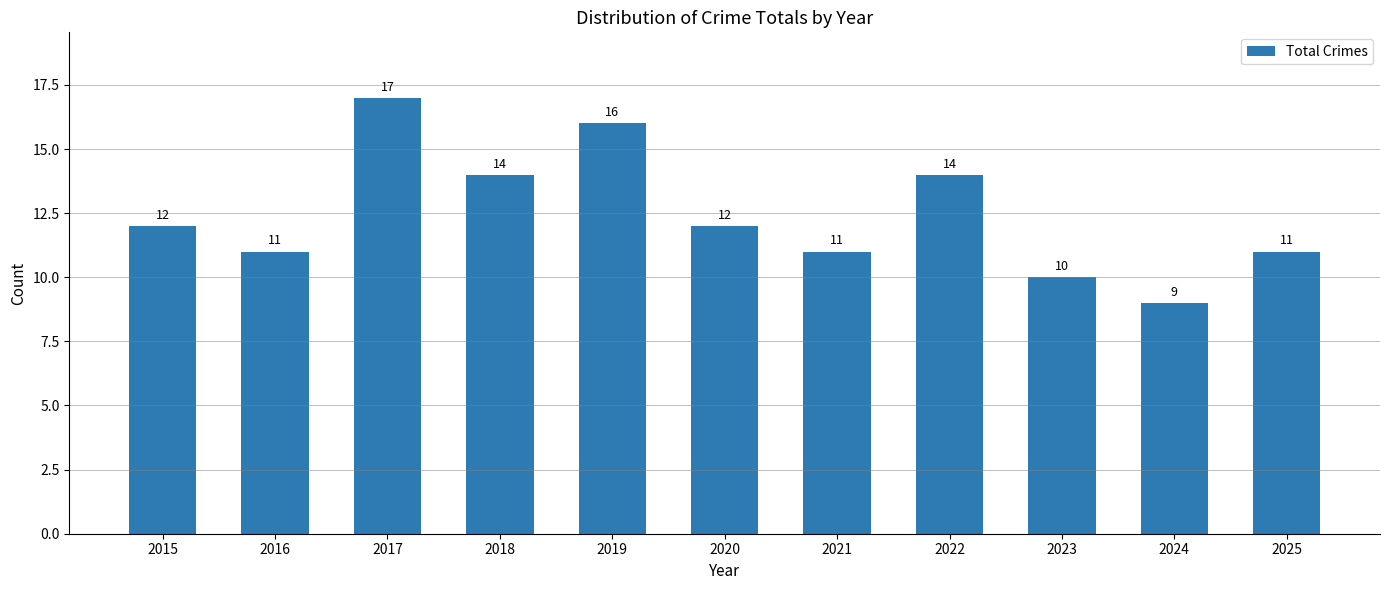

How many values are between 11 and 14?

7